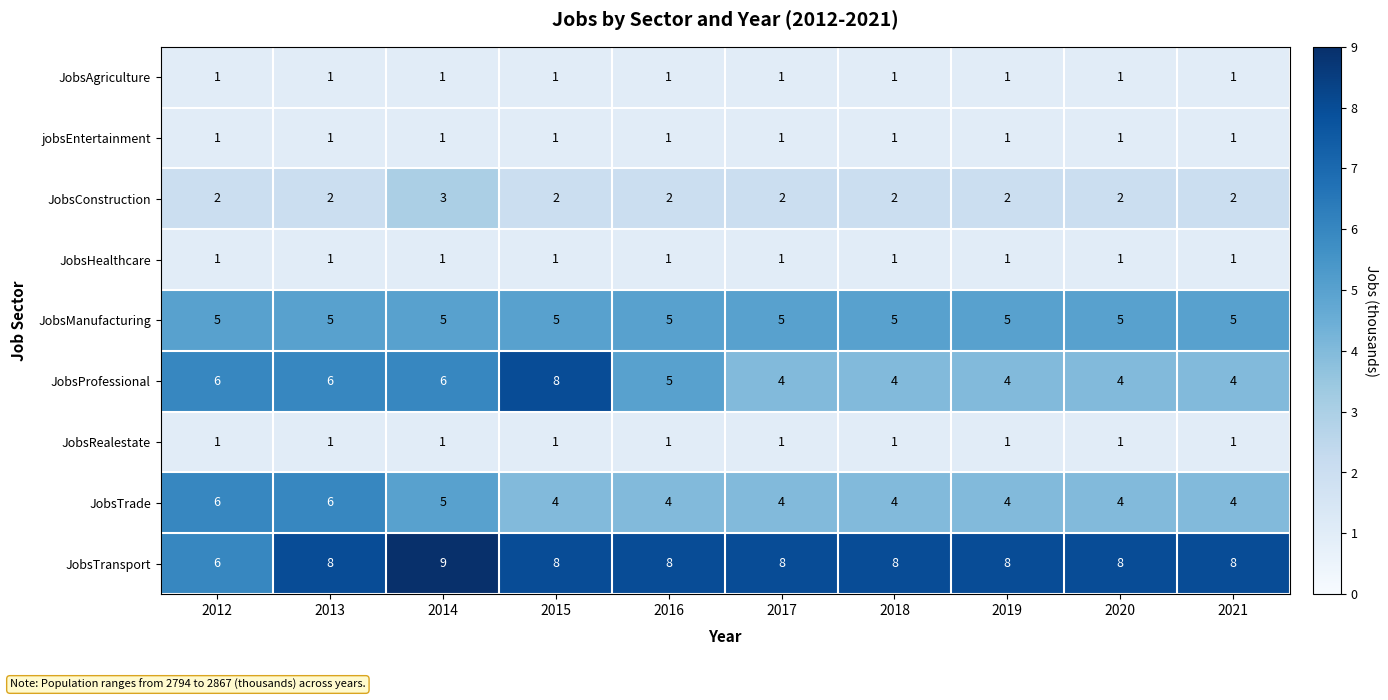

At which label is JobsTrade closest to 5?

2014